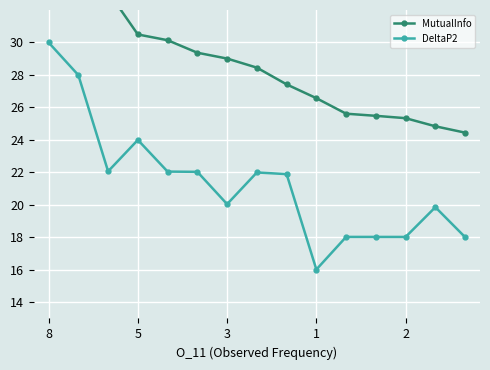

At how many categories does at least one series exceed 32?

3